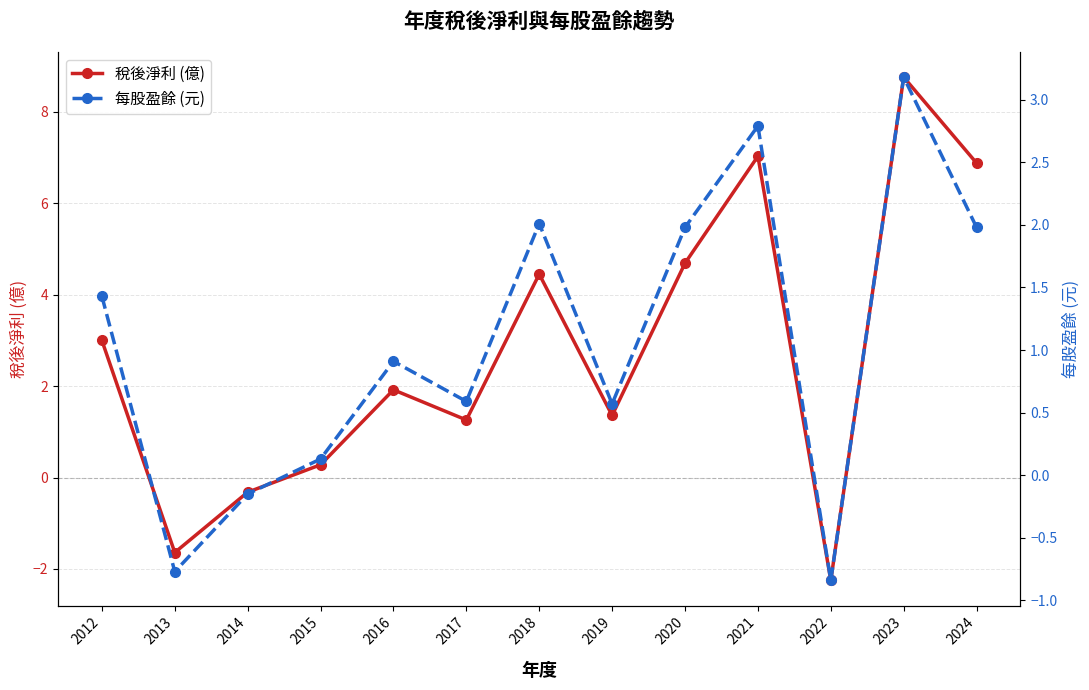

Reading left to right, list all the values displayed in this chart.

稅後淨利 (億): 3.0	-1.6	-0.3	0.3	1.9	1.3	4.5	1.4	4.7	7.0	-2.2	8.8	6.9
每股盈餘 (元): 1.4	-0.8	-0.1	0.1	0.9	0.6	2.0	0.6	2.0	2.8	-0.8	3.2	2.0